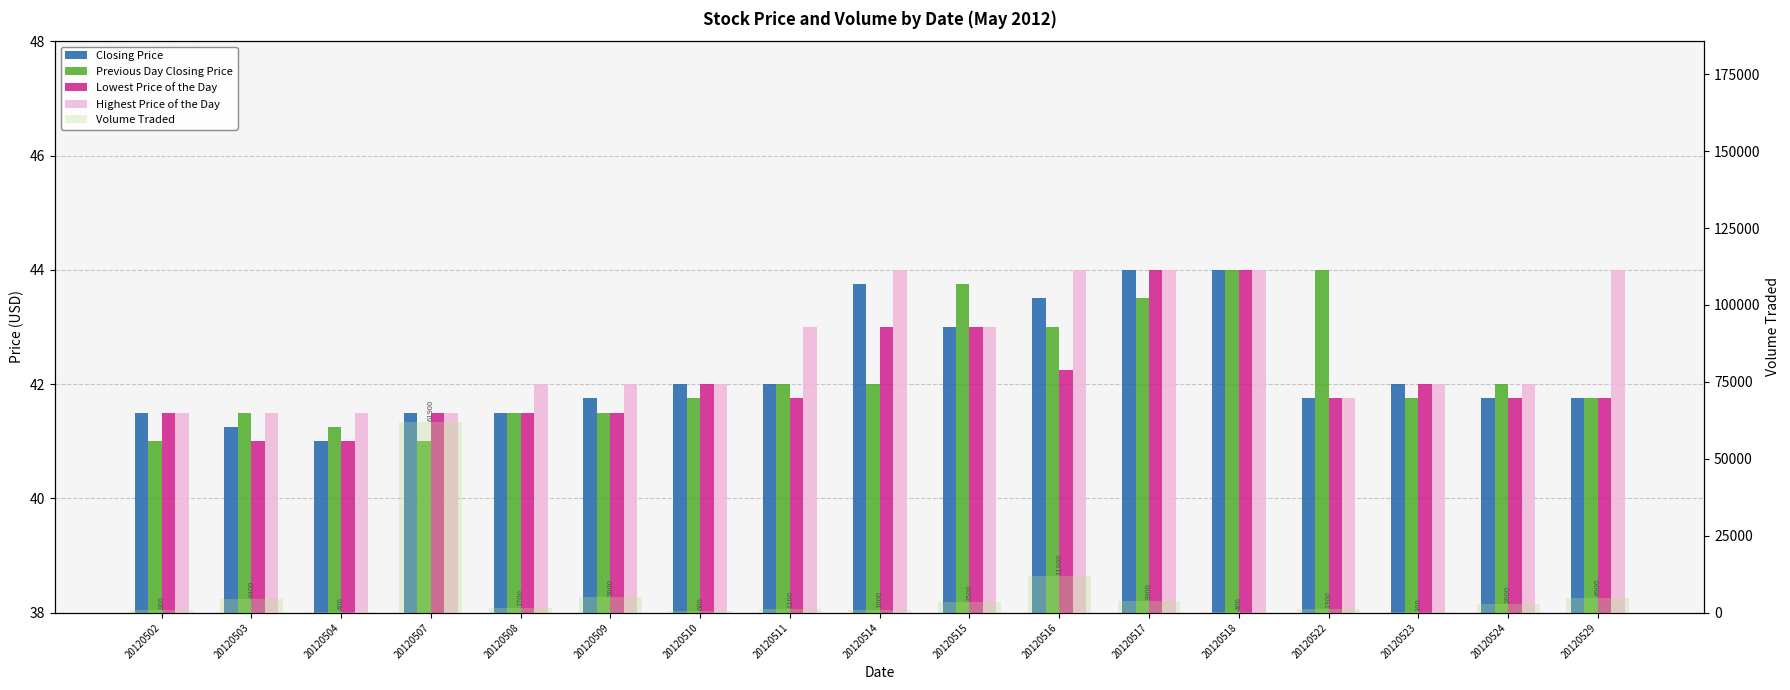

Read the Lowest Price of the Day value at 20120523.

42.0